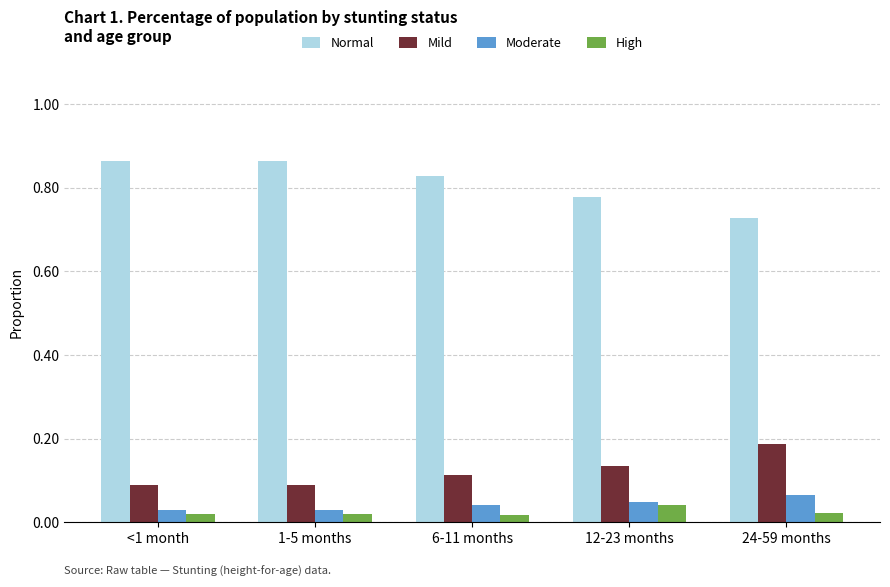

Rank the series at <1 month from highest to lowest value.

Normal, Mild, Moderate, High